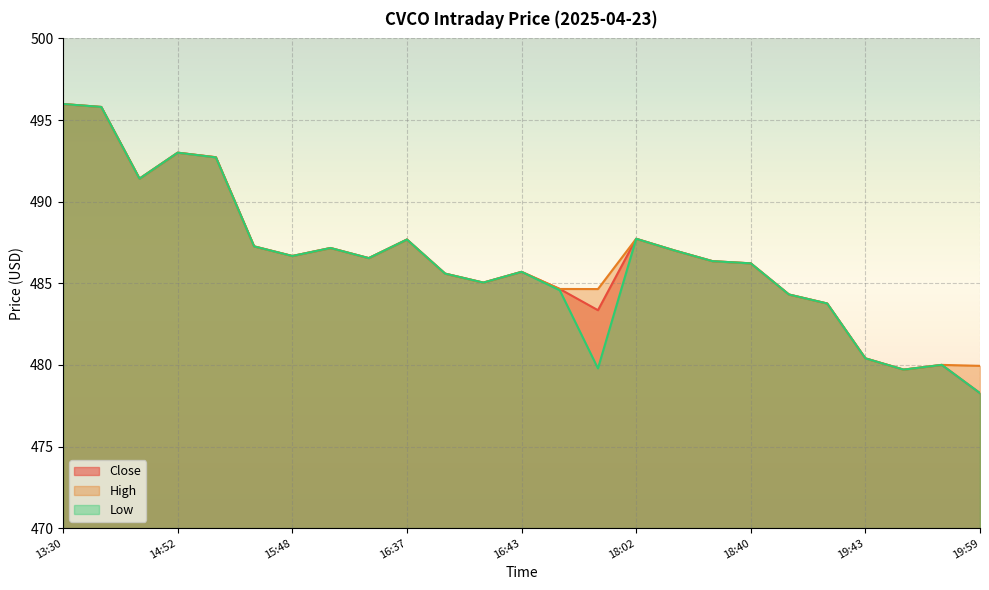

What is the label of the 14th point from the right?

16:42